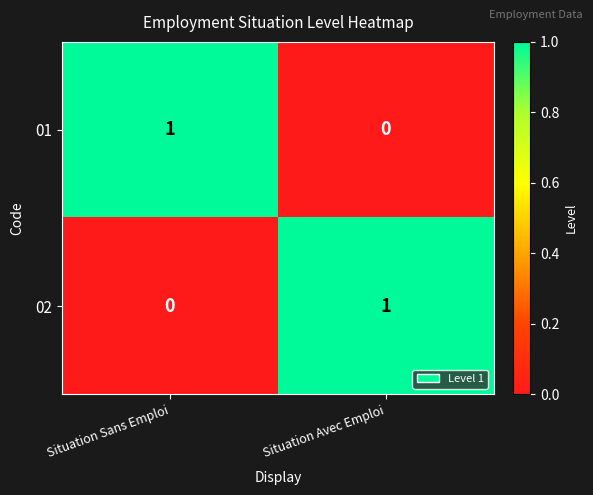

At Situation Sans Emploi, list the series in order from smallest to largest.

02, 01